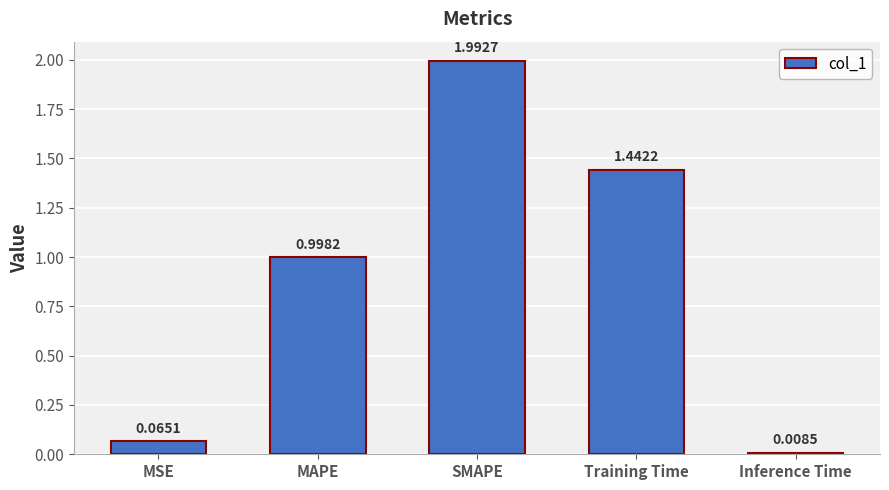

List the labels in order of value, smallest first.

Inference Time, MSE, MAPE, Training Time, SMAPE